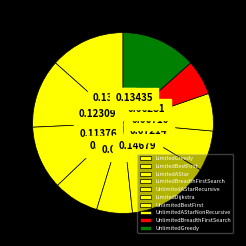

Which category has the smallest portion of the pie?

UnlimitedBreadthFirstSearch